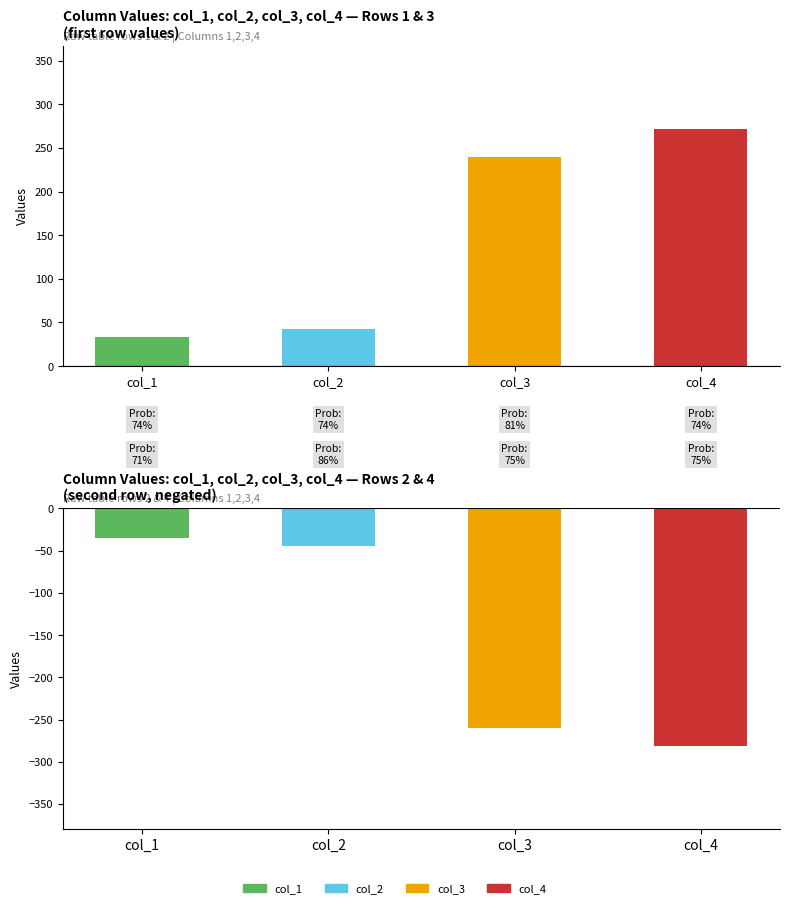

Reading left to right, what are all the values shown in this chart?

top: 33	43	240	272
bot: -35	-44	-260	-281